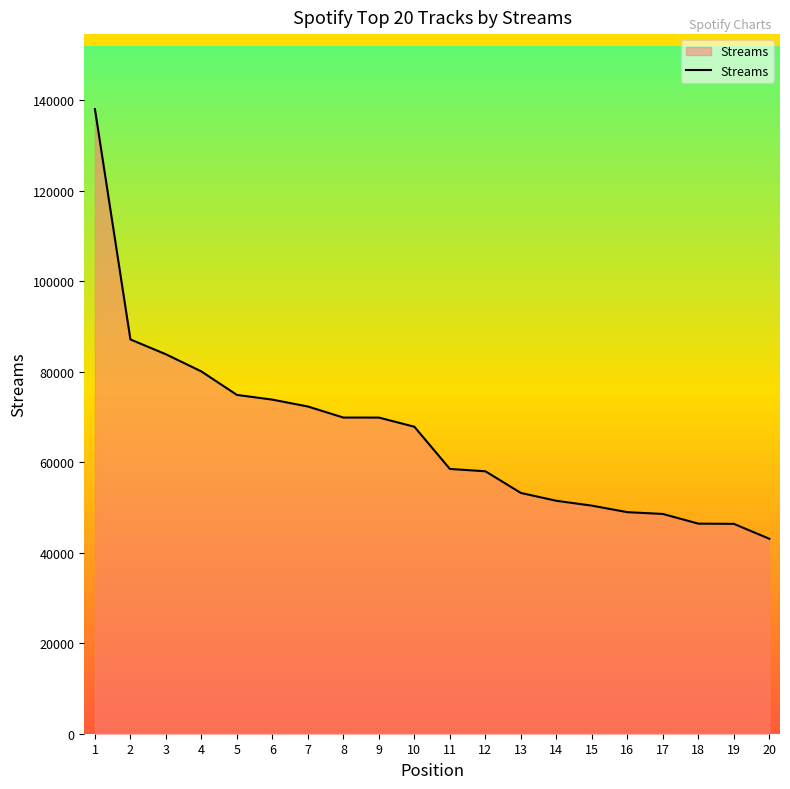

What is the difference between the maximum and minimum values?

94932